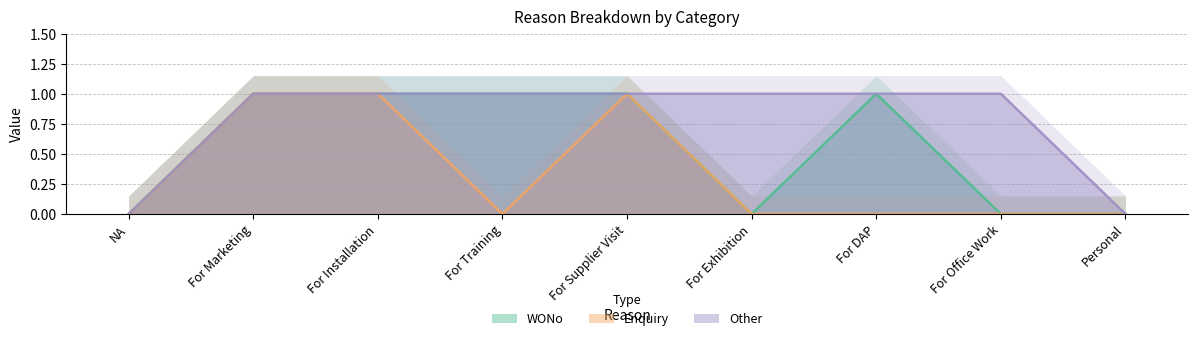

Rank the series at For DAP from highest to lowest value.

WONo, Other, Enquiry